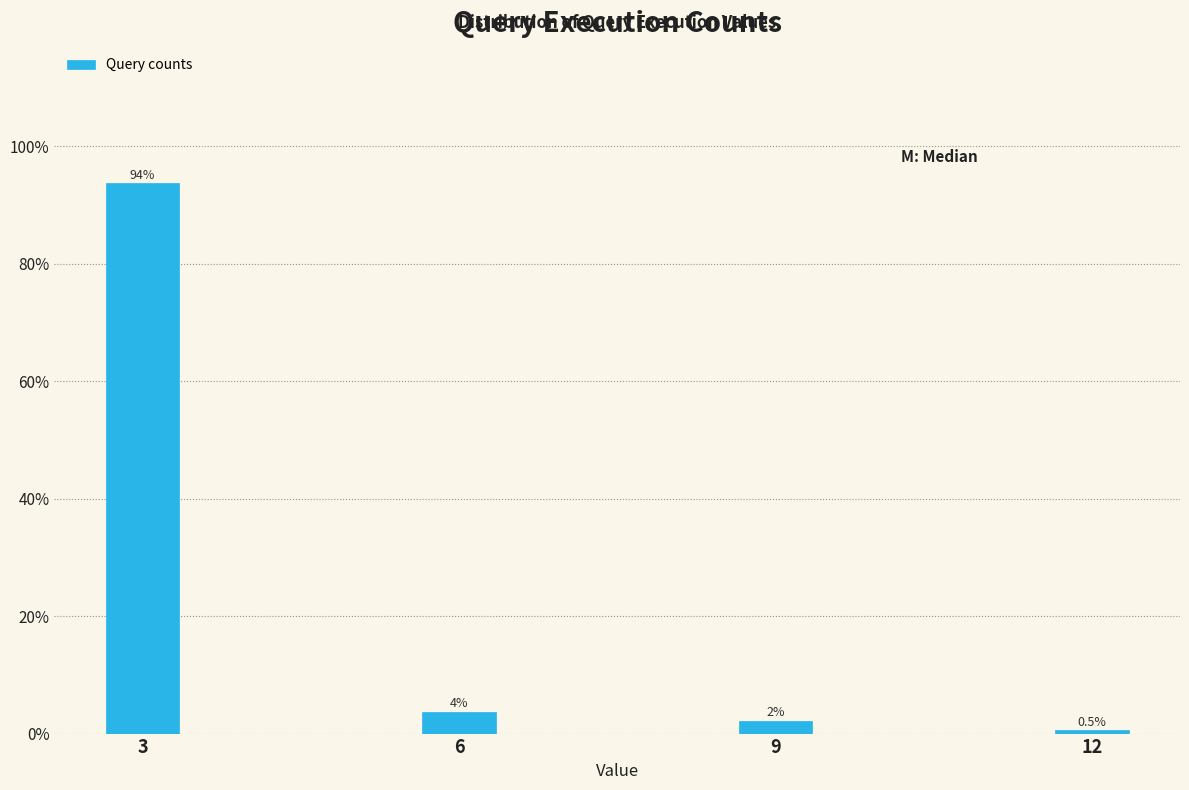

Reading left to right, what are all the values shown in this chart?

3=93.7	6=3.7	9=2.1	12=0.5